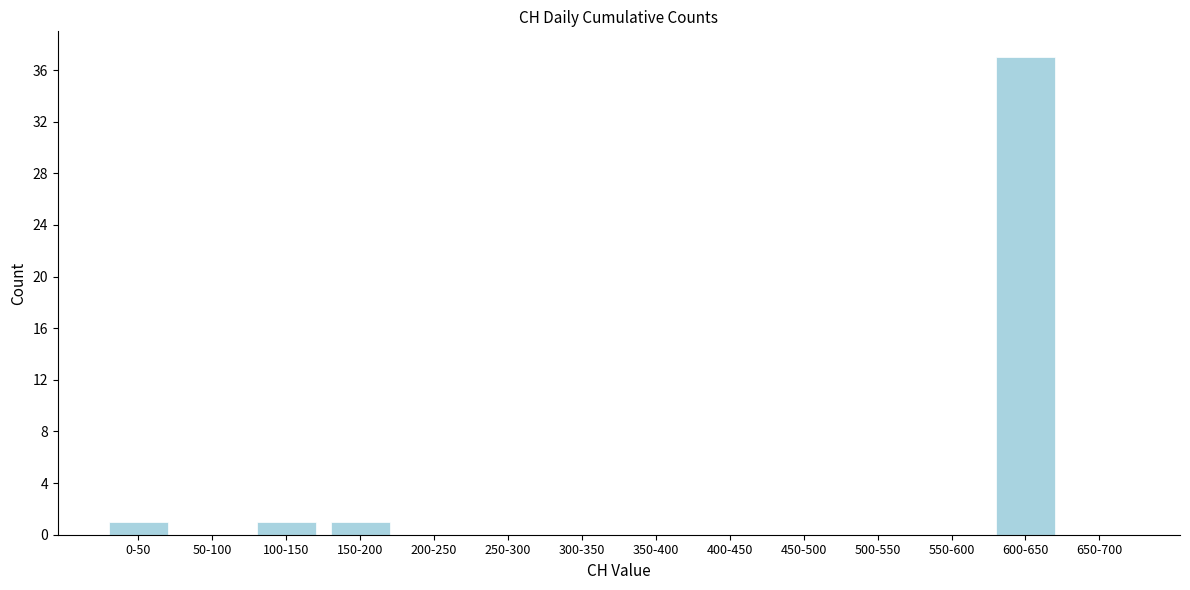

Reading left to right, what are all the values shown in this chart?

0-50=1	50-100=0	100-150=1	150-200=1	200-250=0	250-300=0	300-350=0	350-400=0	400-450=0	450-500=0	500-550=0	550-600=0	600-650=37	650-700=0